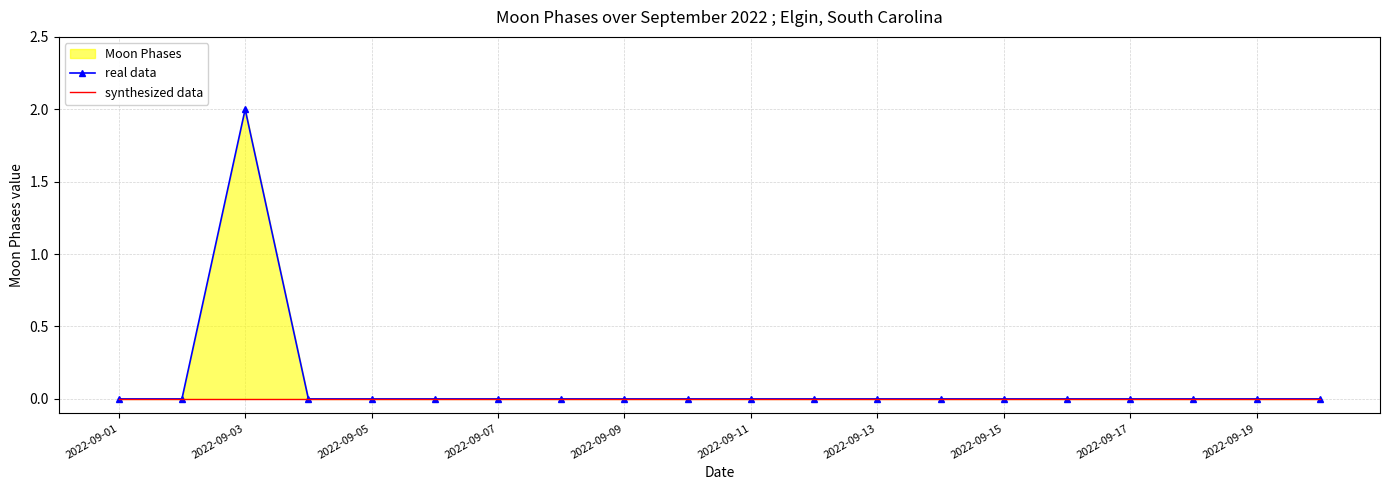

True or false: real data and synthesized data intersect in this chart.

False